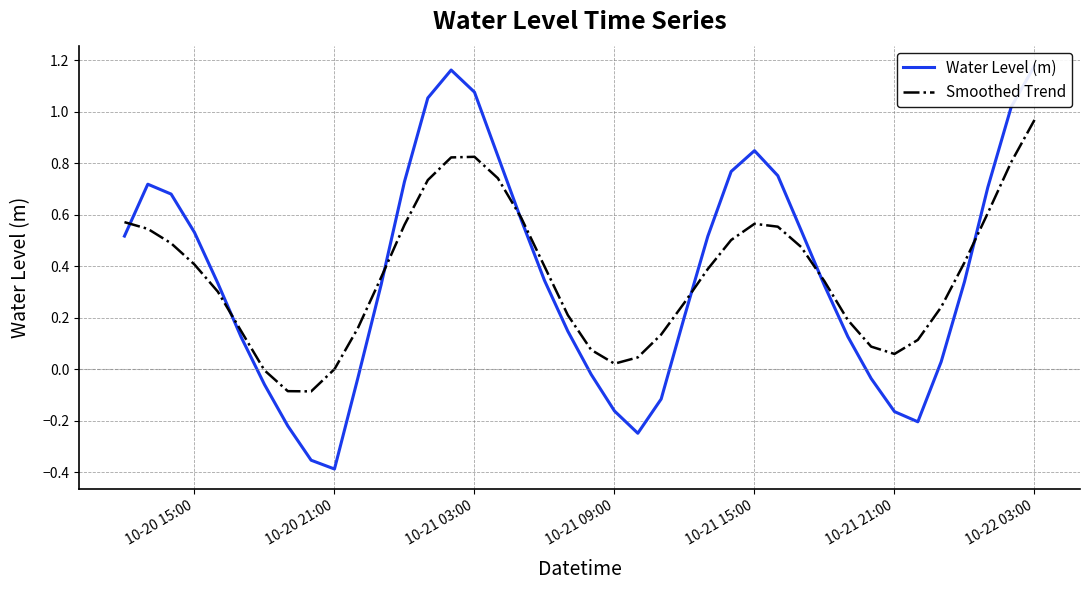

True or false: Smoothed Trend has a value of 1.5 at 10-22 03:00.

False